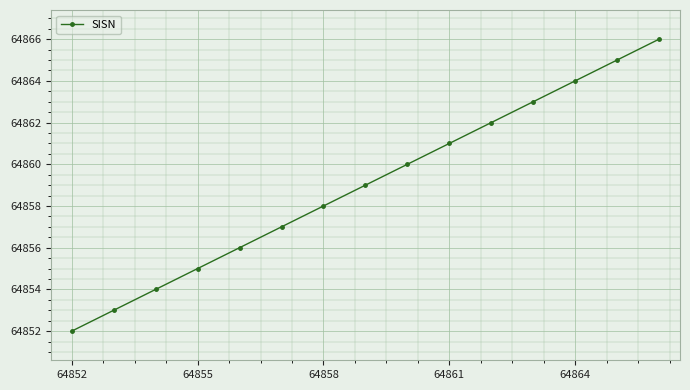

What is the value of the 2nd point from the left?

64853